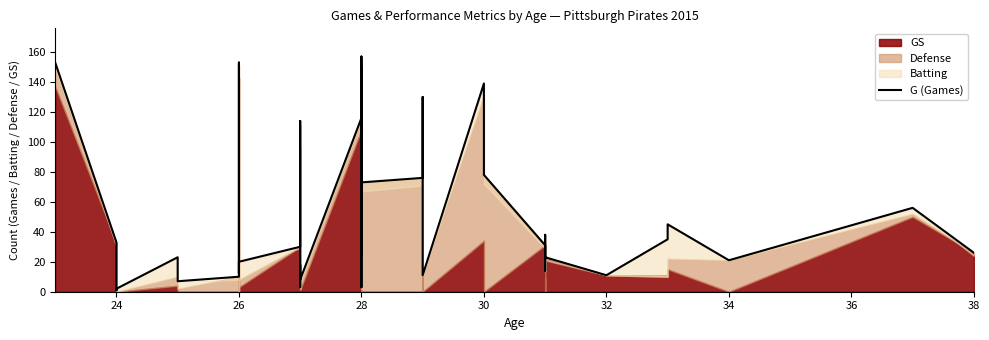

How many points are higher than both their immediate neighbors (excluding endpoints)?

12